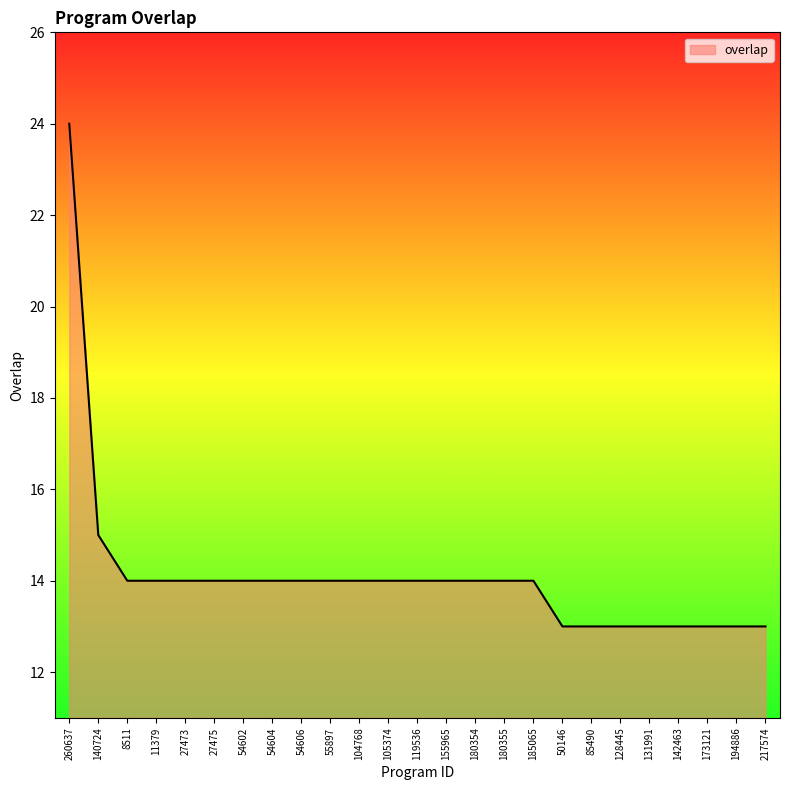

What is the approximate value at 119536?

14